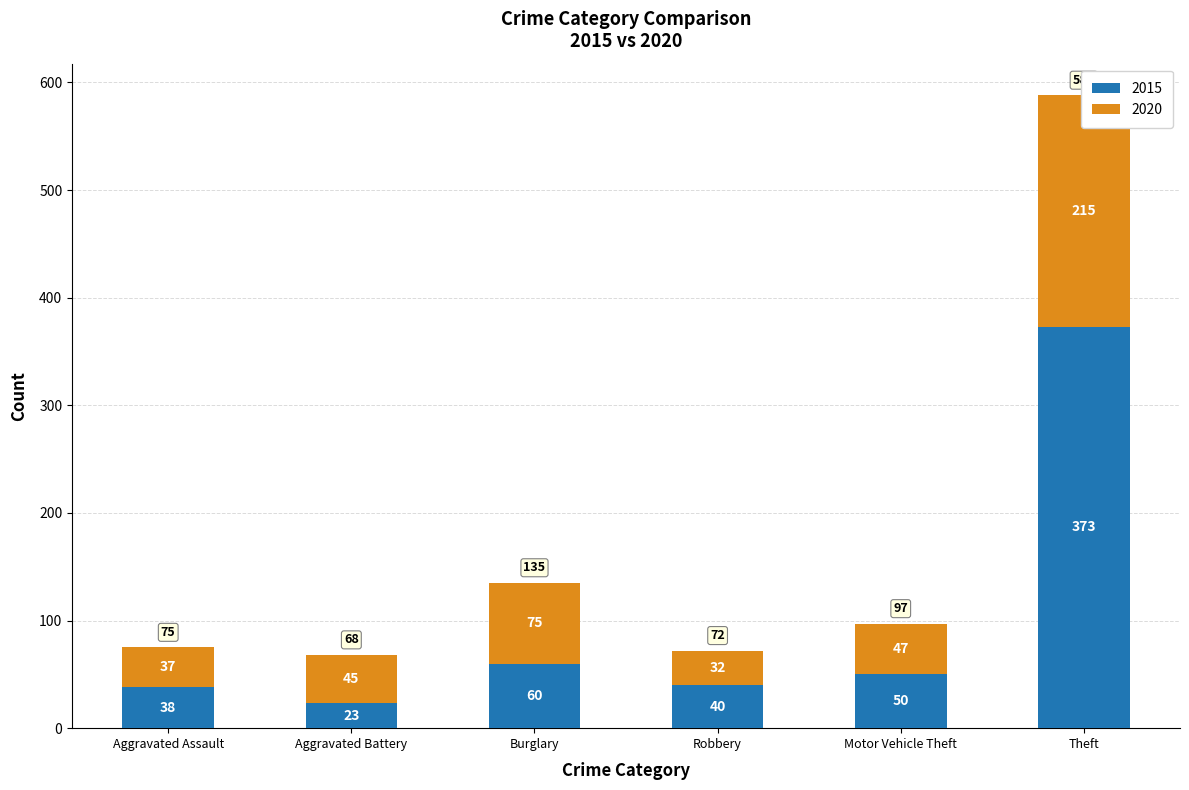

What is the greatest value displayed?

373